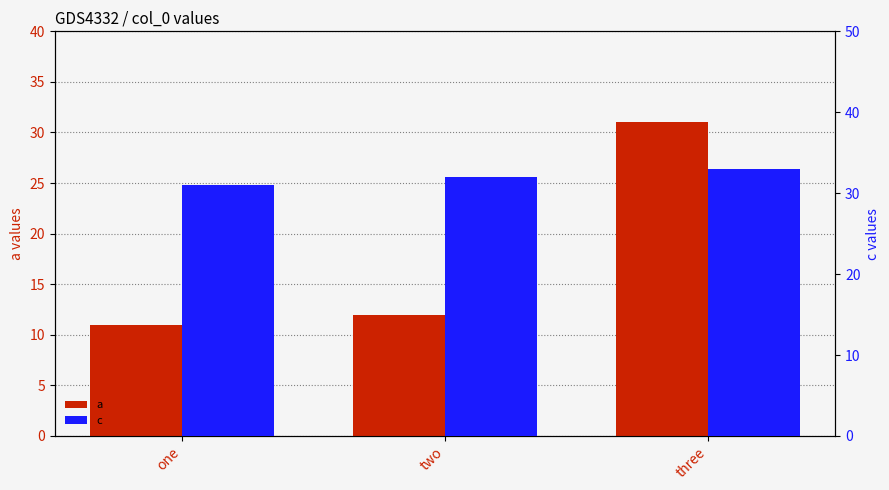

Is it true that c equals 20 at two?

False